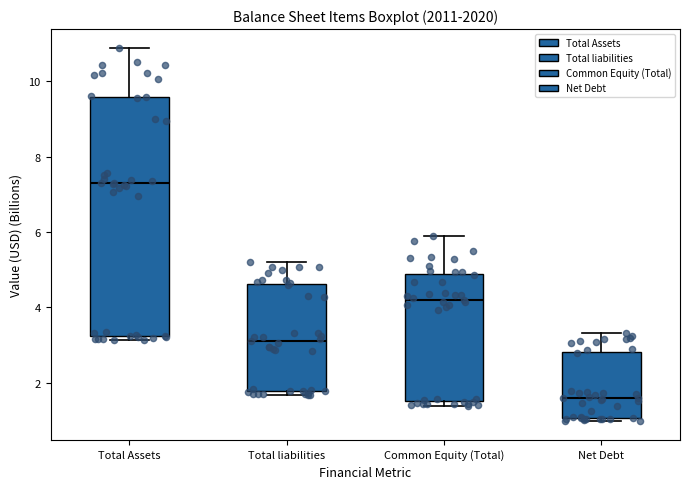

Where does the upper whisker of the box for Net Debt end on the y-axis? The values are not printed on the chart, so give them approximately, as read against the axis.

3.4